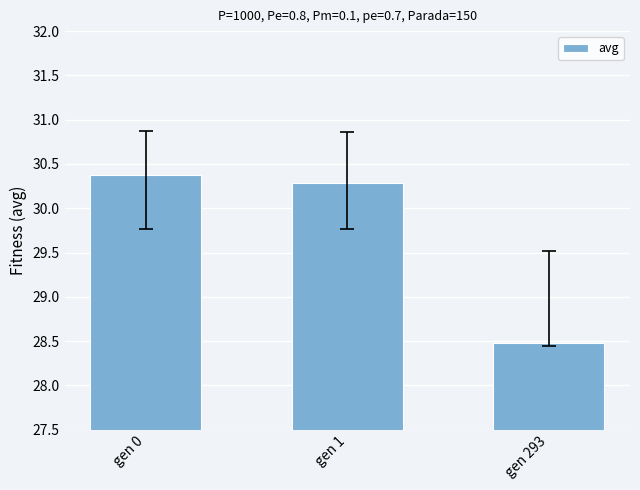

How many bars are there in total?

3